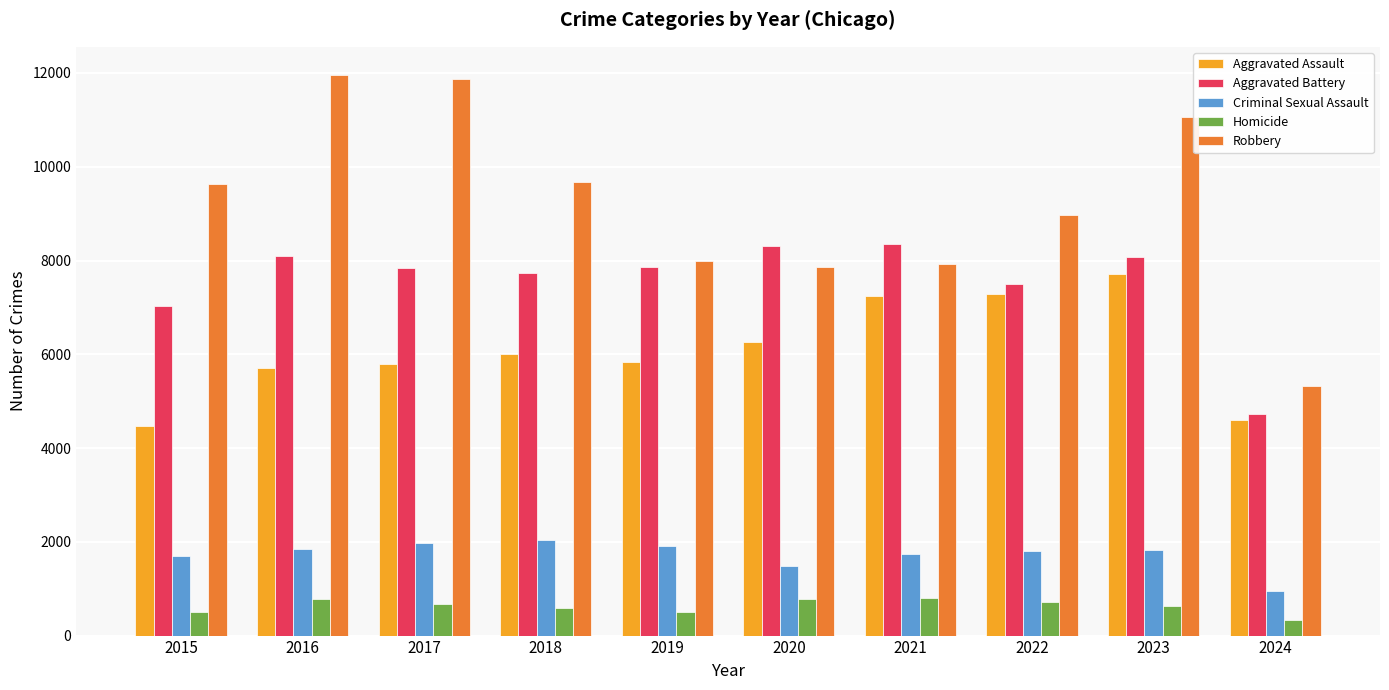

At 2016, list the series in order from smallest to largest.

Homicide, Criminal Sexual Assault, Aggravated Assault, Aggravated Battery, Robbery